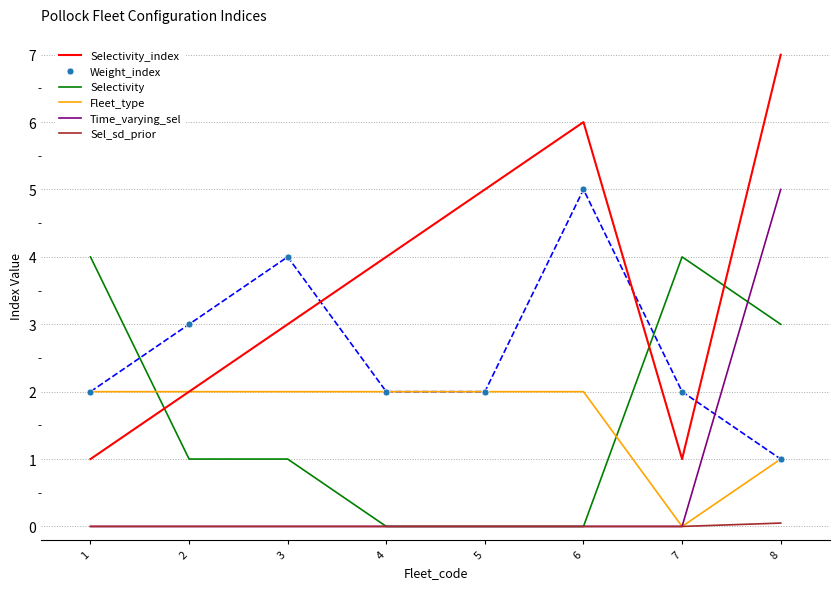

What is the maximum value for Selectivity_index?

7.0